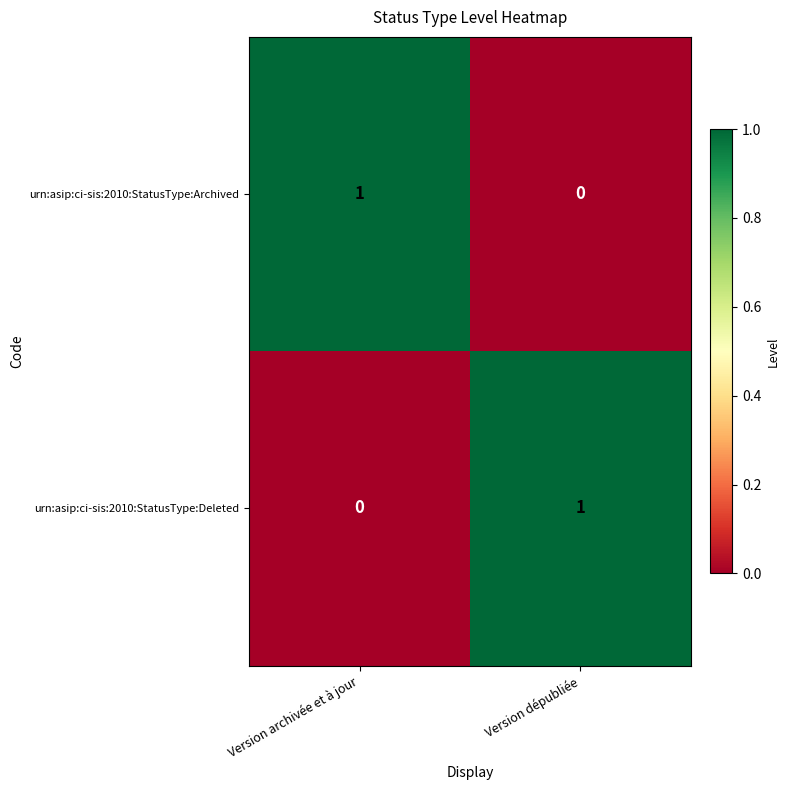

The urn:asip:ci-sis:2010:StatusType:Deleted series shows 1 at Version dépubliée. True or false?

True